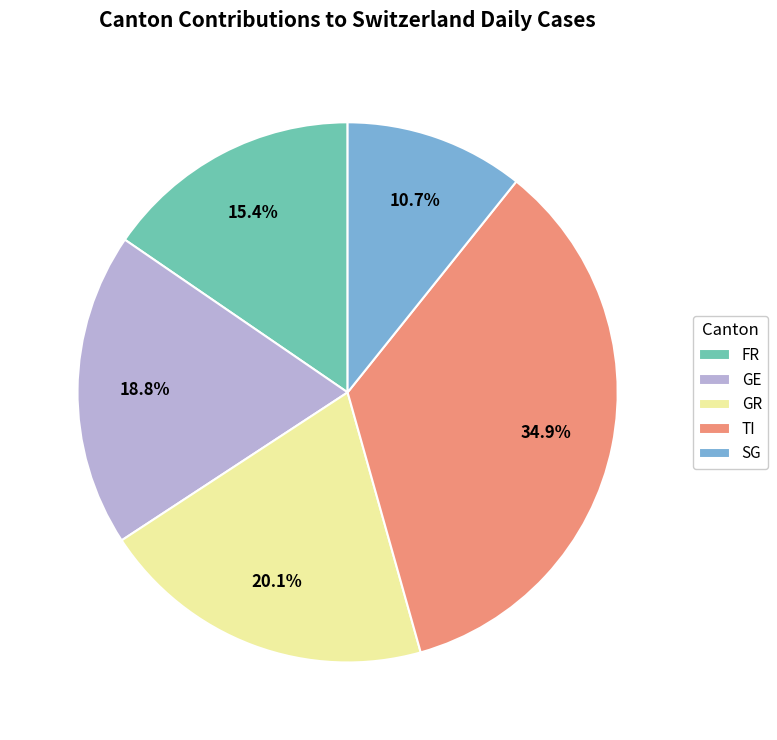

How much of the chart is everything except SG?

89.3%